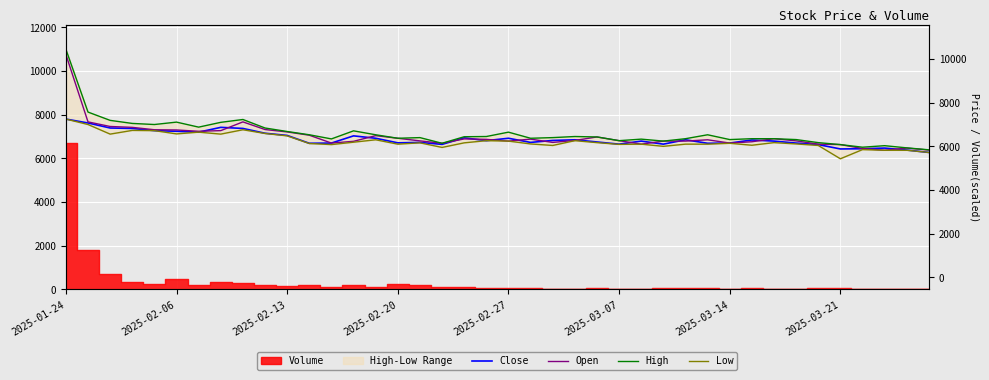

What is the value of the Low point at the 31st from the left?

6690